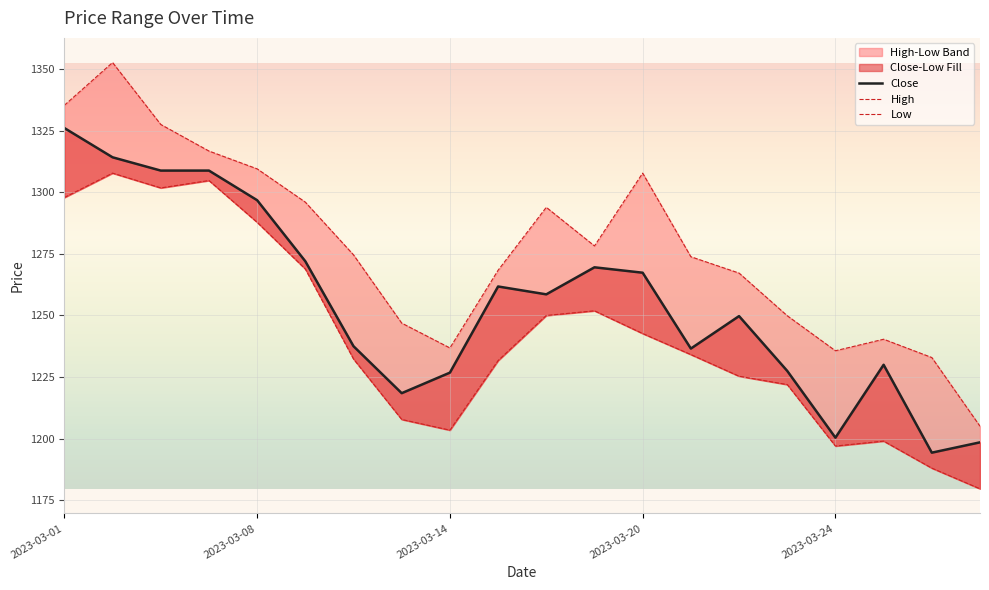

At 15, list the series in order from largest to smallest.

High, Close, Low